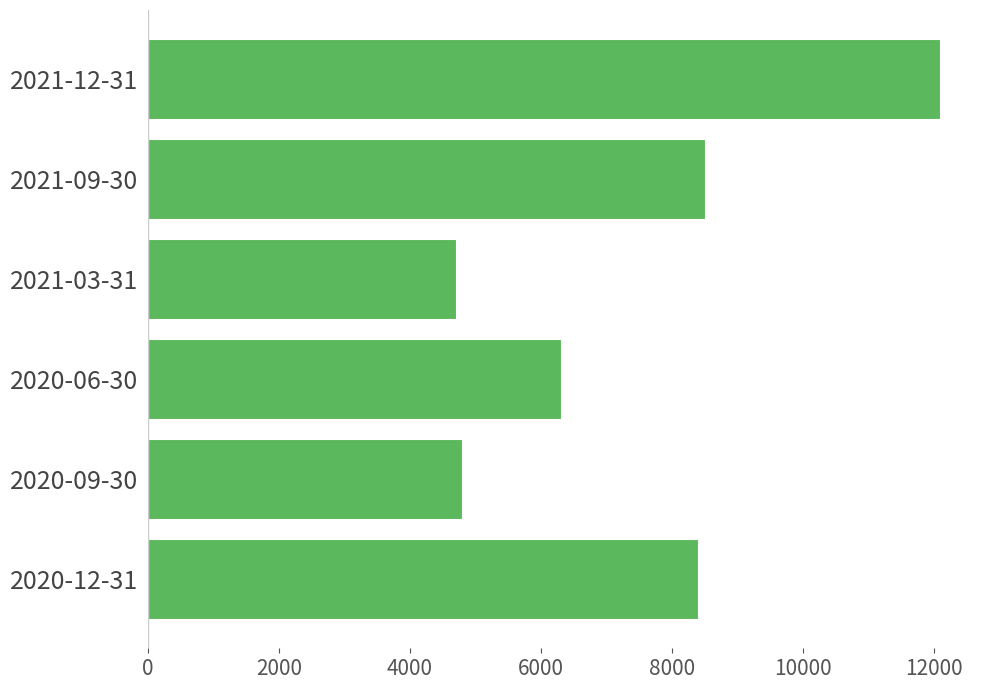

What is the difference between the second highest and minimum values?

3800